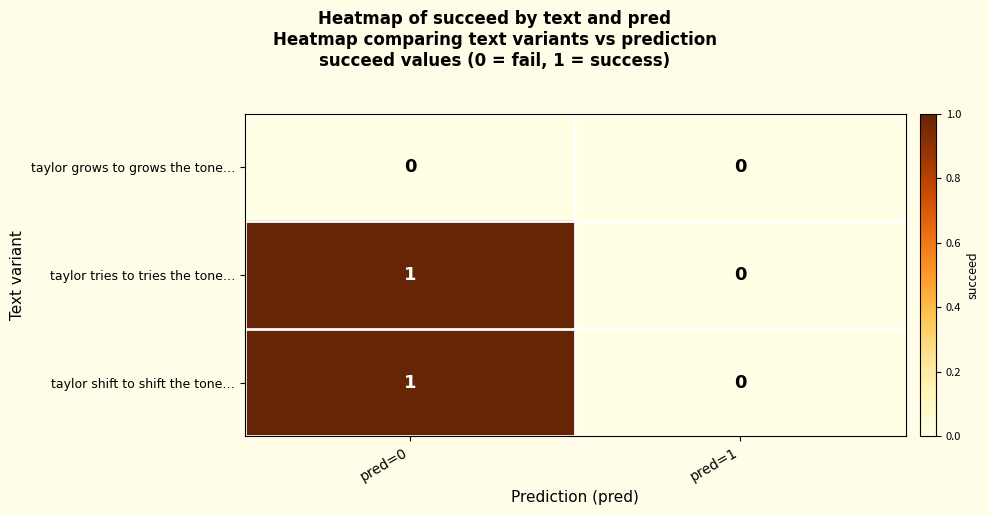

Rank the categories by taylor tries to tries the tone… value from lowest to highest.

pred=1, pred=0